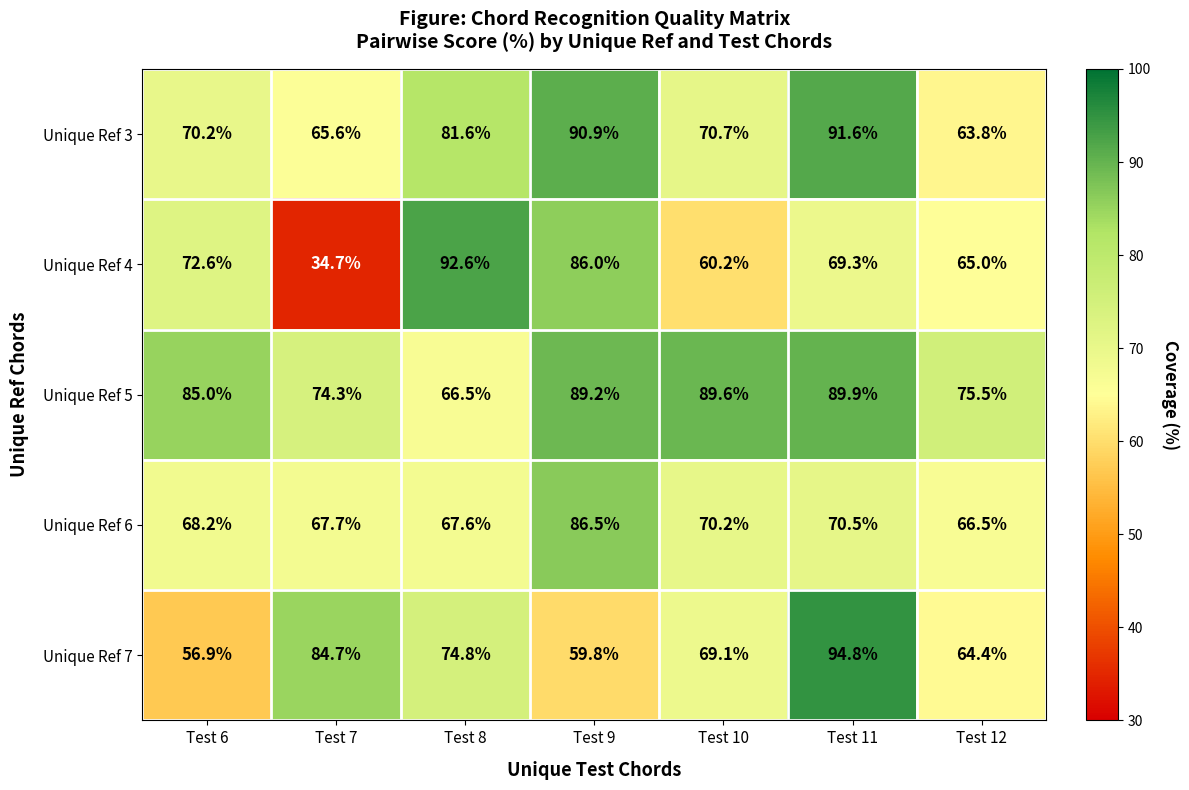

What is the difference between the highest and lowest values at Test 11?

25.5